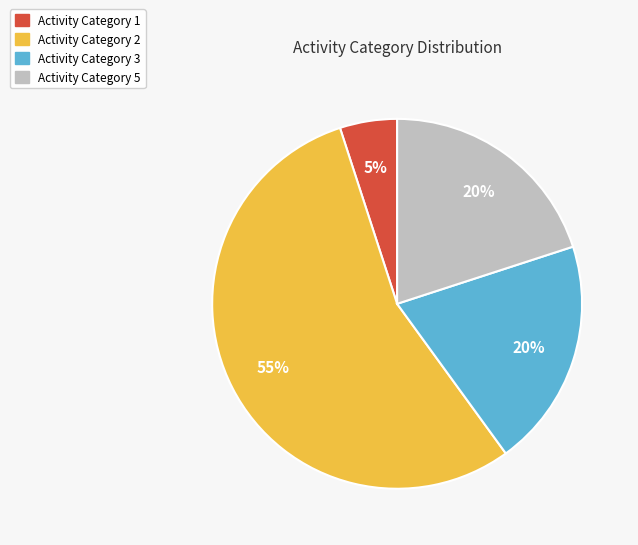

To the nearest percent, what is the average slice percentage?

25%